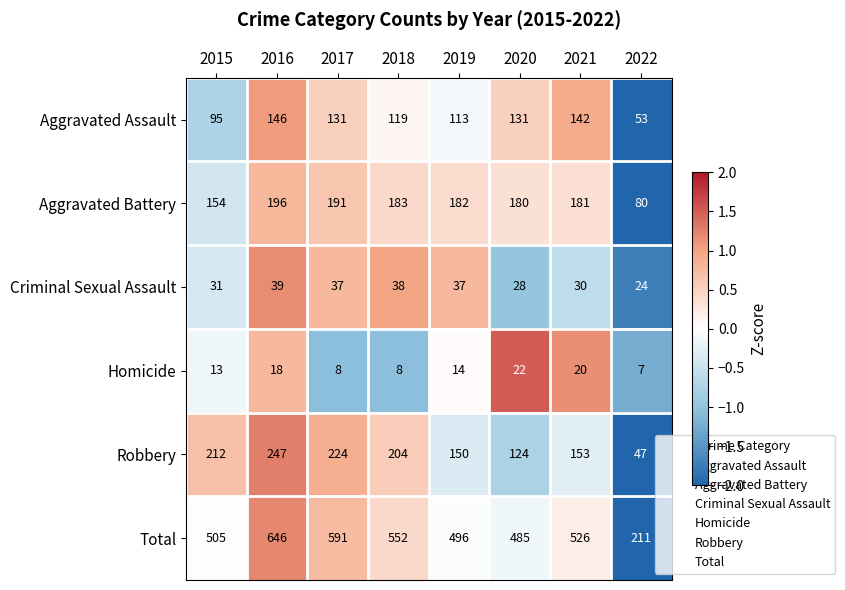

What is the maximum value shown in the chart?

646